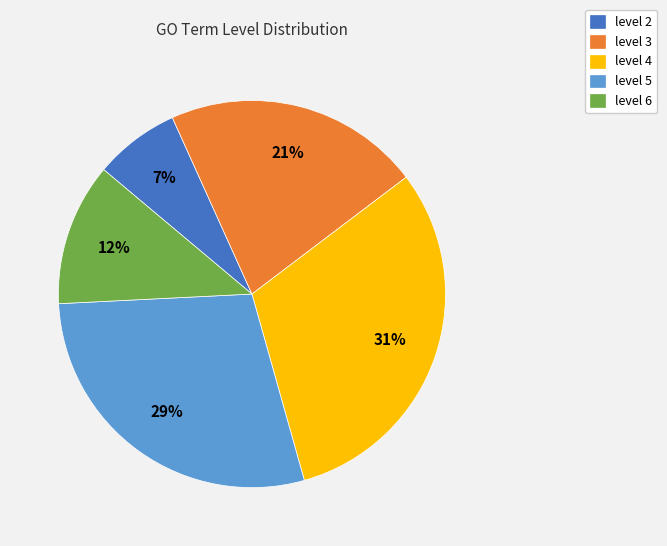

Is there any slice that represents more than half of the pie?

No